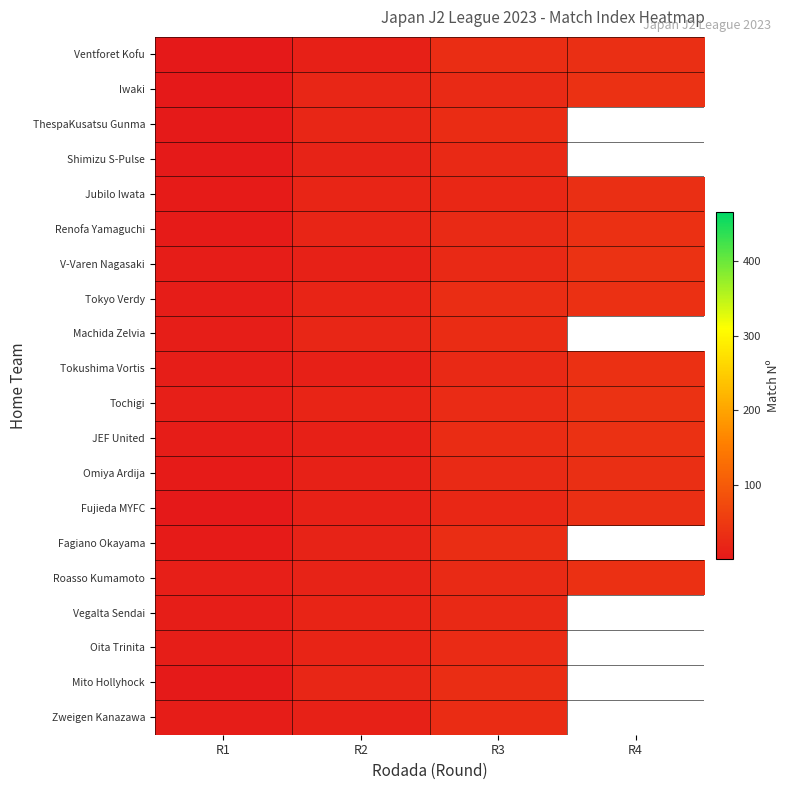

At how many categories does at least one series exceed 1?

4